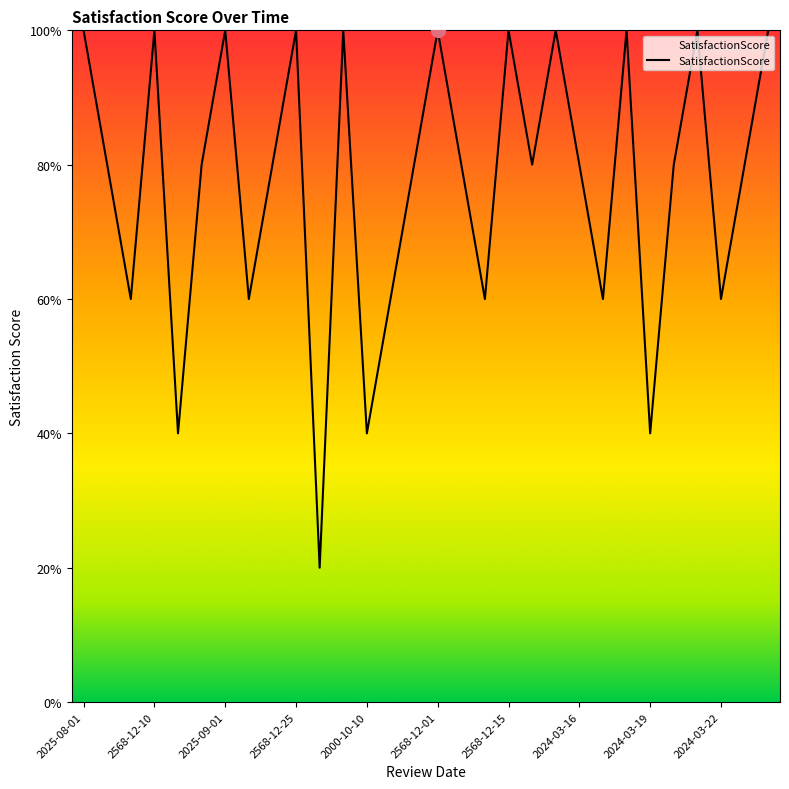

At which label is the value closest to 3?

2025-08-05